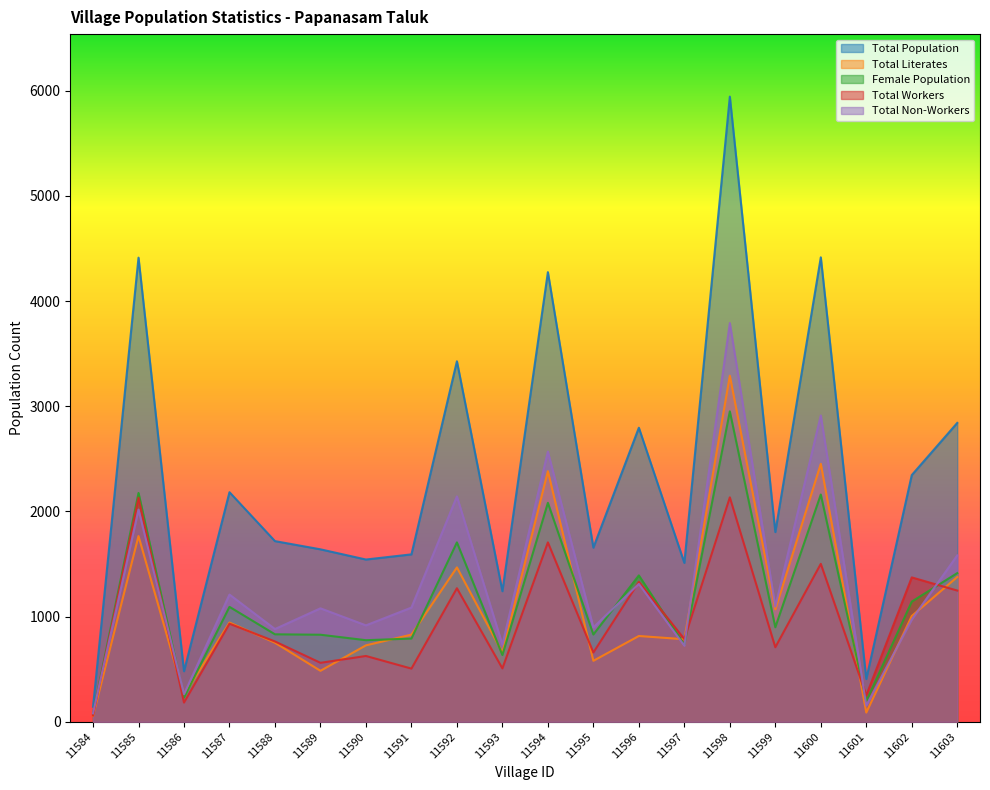

How many intersections are there between Total Literates and Total Workers?

7